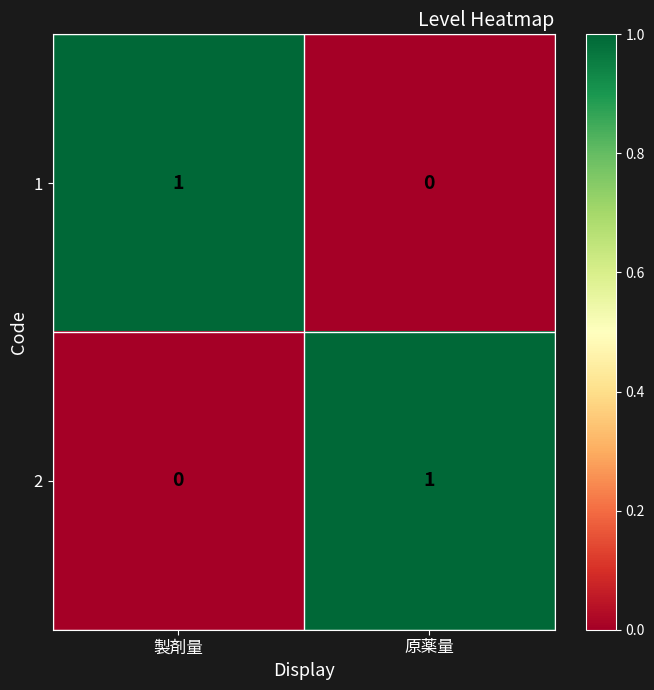

Rank the categories by 1 value from highest to lowest.

製剤量, 原薬量